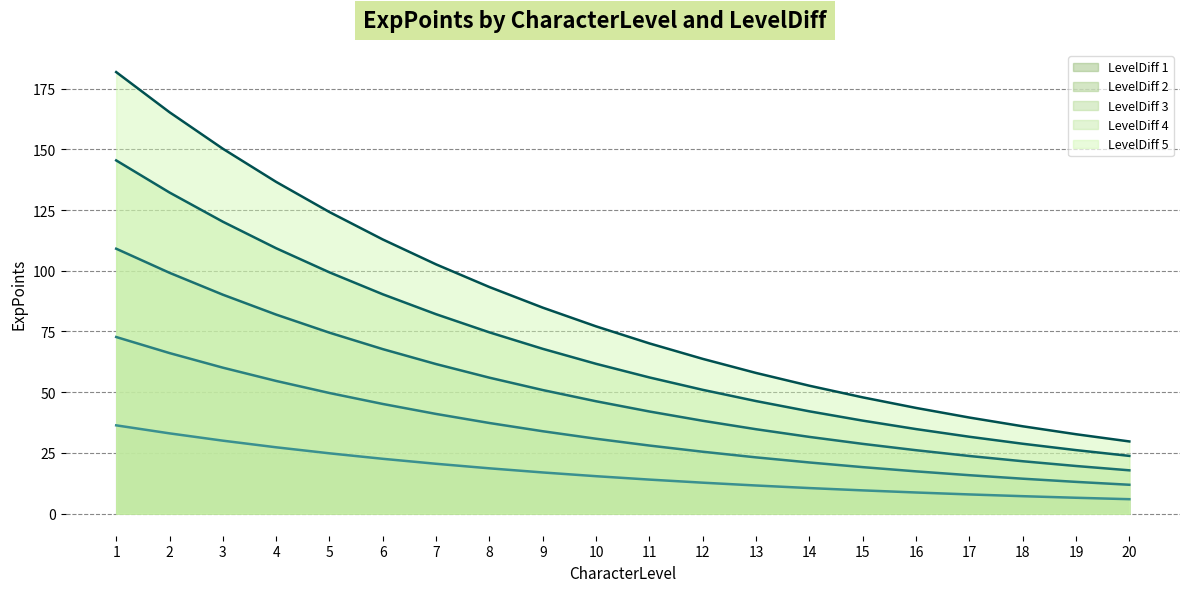

Rank the categories by LevelDiff 1 (line) value from lowest to highest.

20, 19, 18, 17, 16, 15, 14, 13, 12, 11, 10, 9, 8, 7, 6, 5, 4, 3, 2, 1